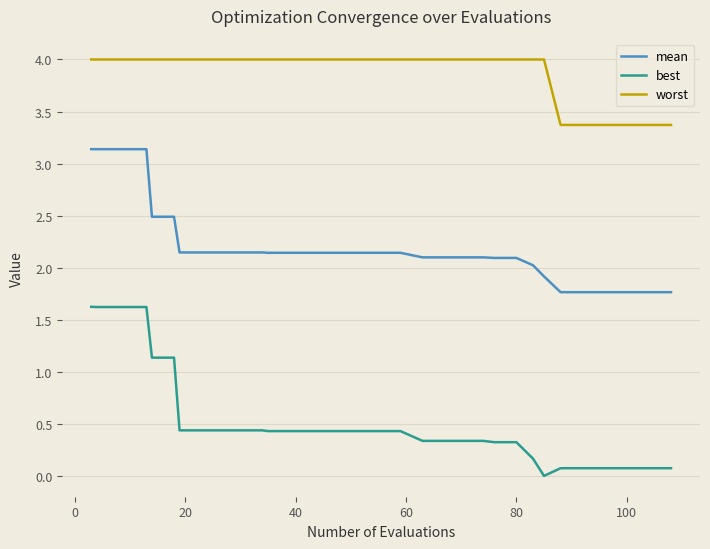

Which series has the largest range (max minus min)?

best